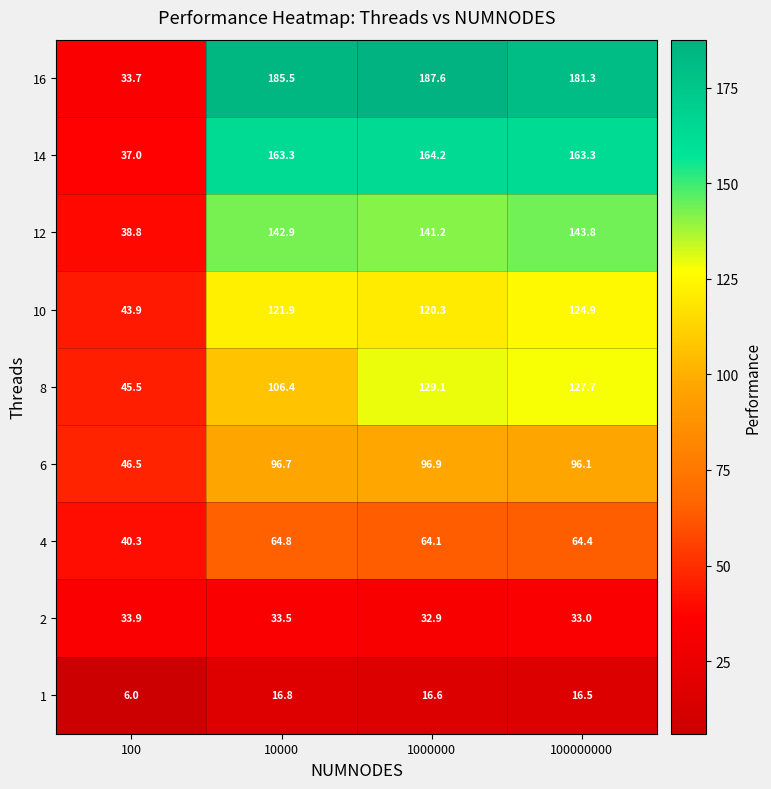

Is the value of 16 at 100000000 greater than the value of 4 at 10000?

Yes